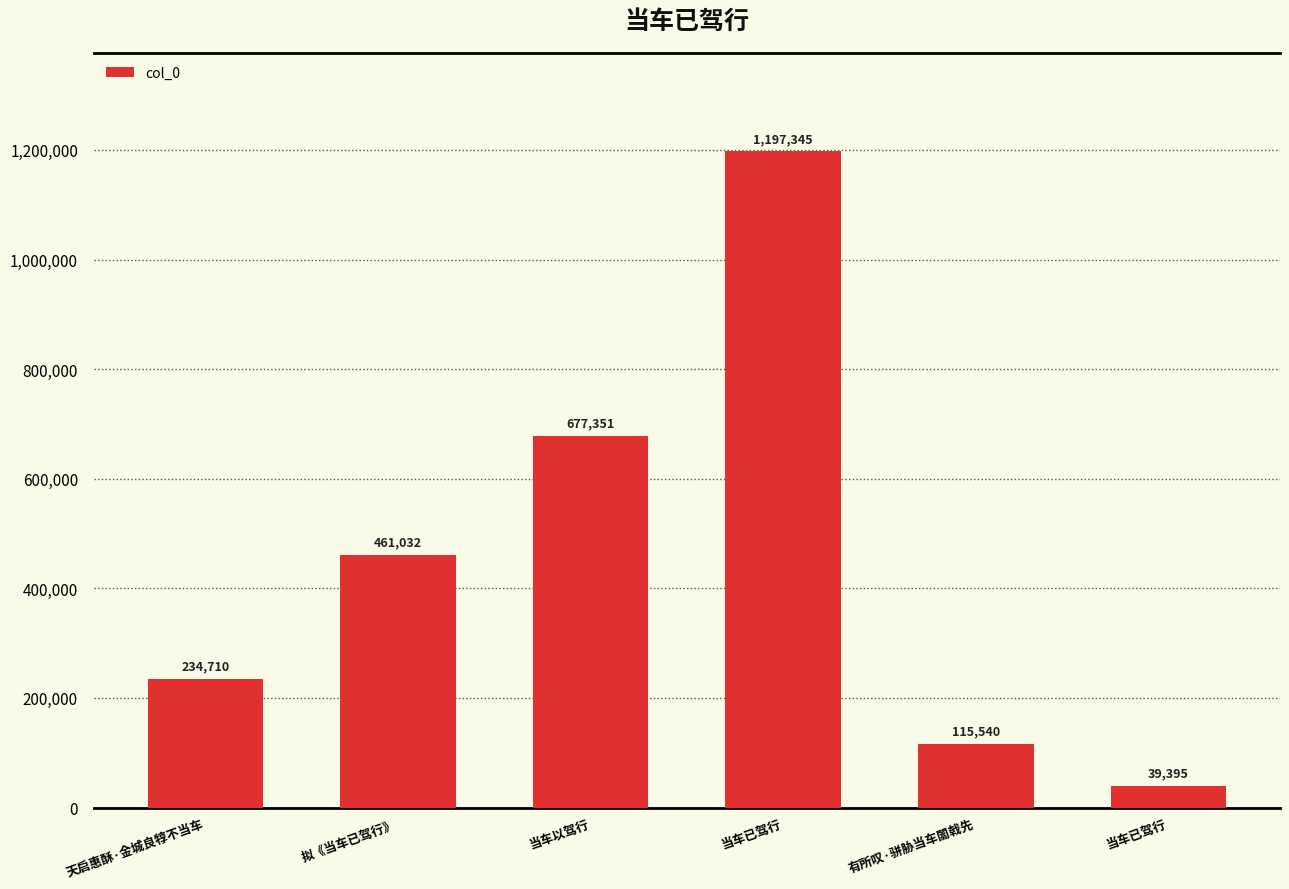

How many bars are there in total?

6